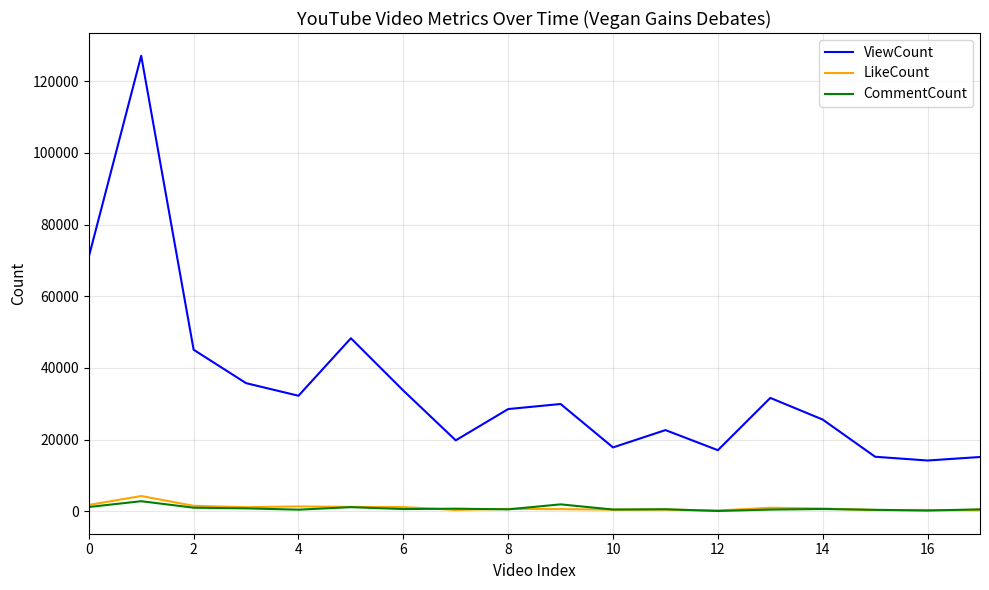

What is the maximum value for ViewCount?

127104